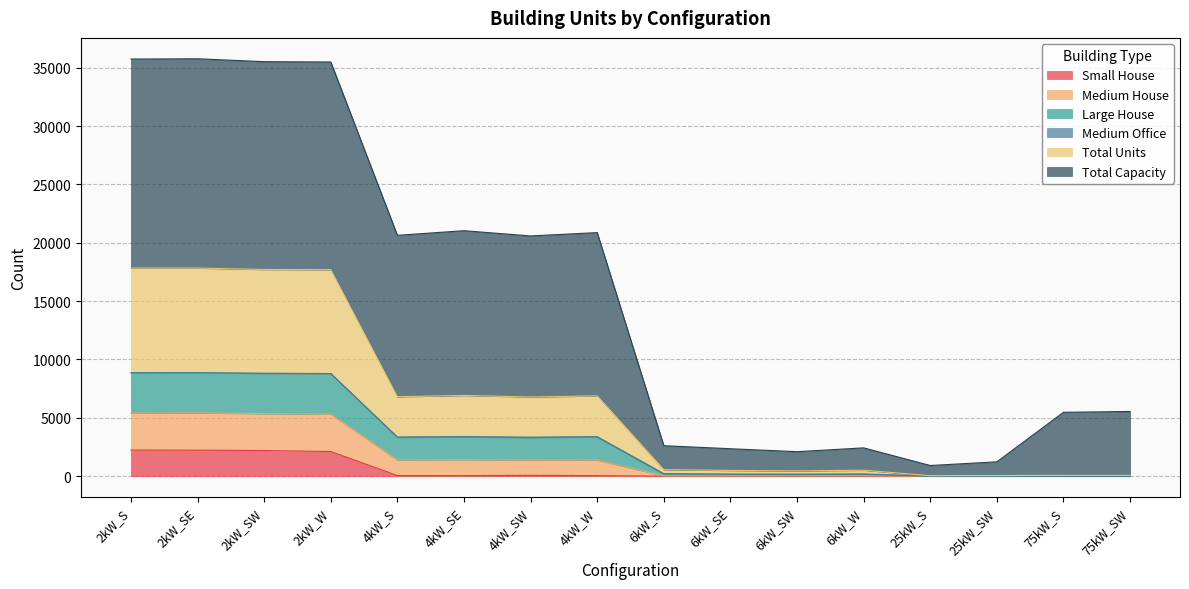

What is the highest value of the Small House series?

2241